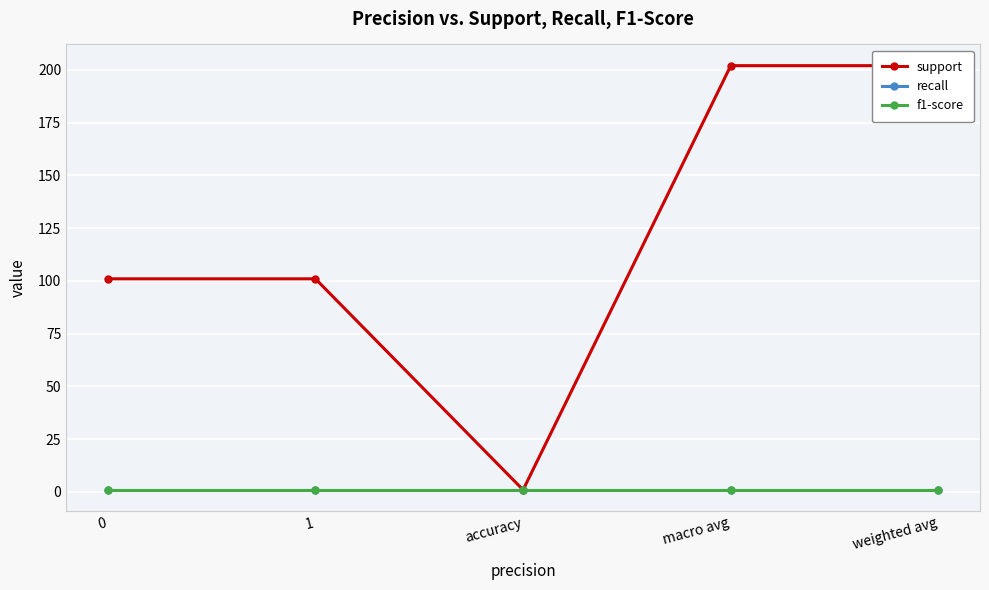

What is the smallest value displayed?

1